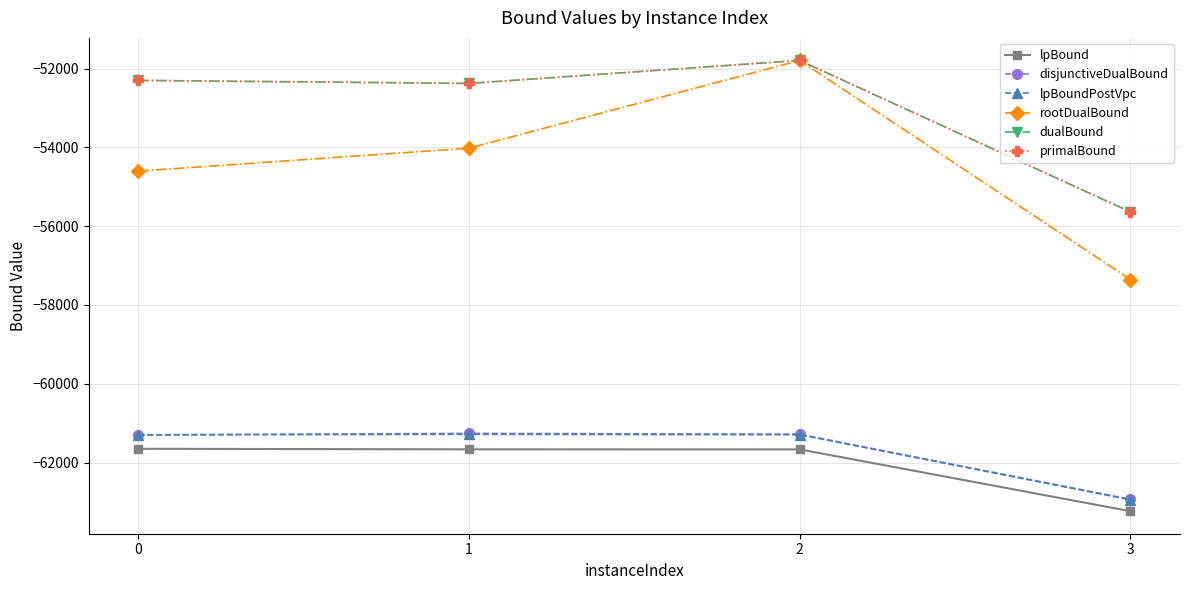

Which series has the largest range (max minus min)?

rootDualBound